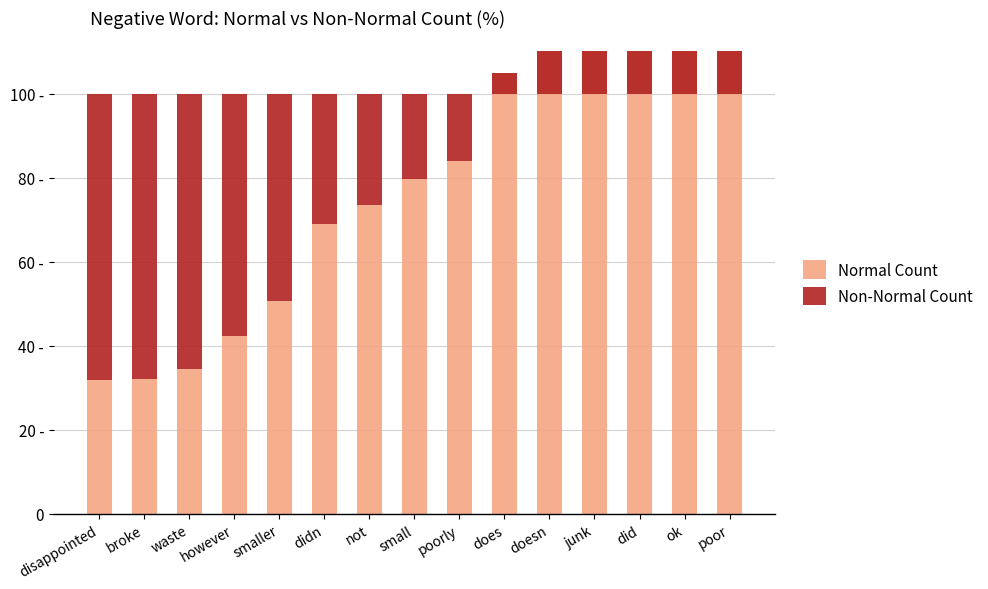

Where is Non-Normal Count nearest to the value 19?

small